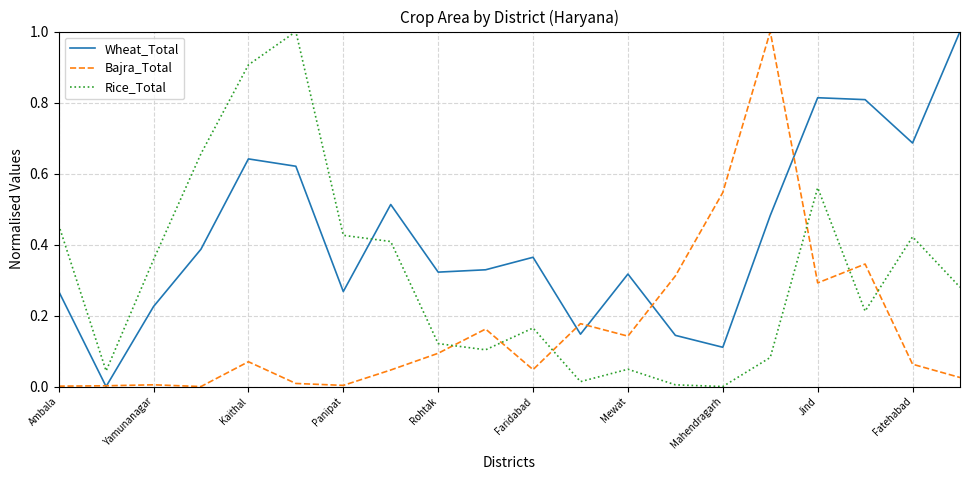

Count the number of data series in this chart.

3